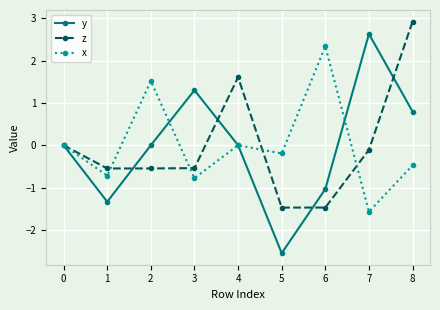

Rank the series by their maximum value, from lowest to highest.

x, y, z